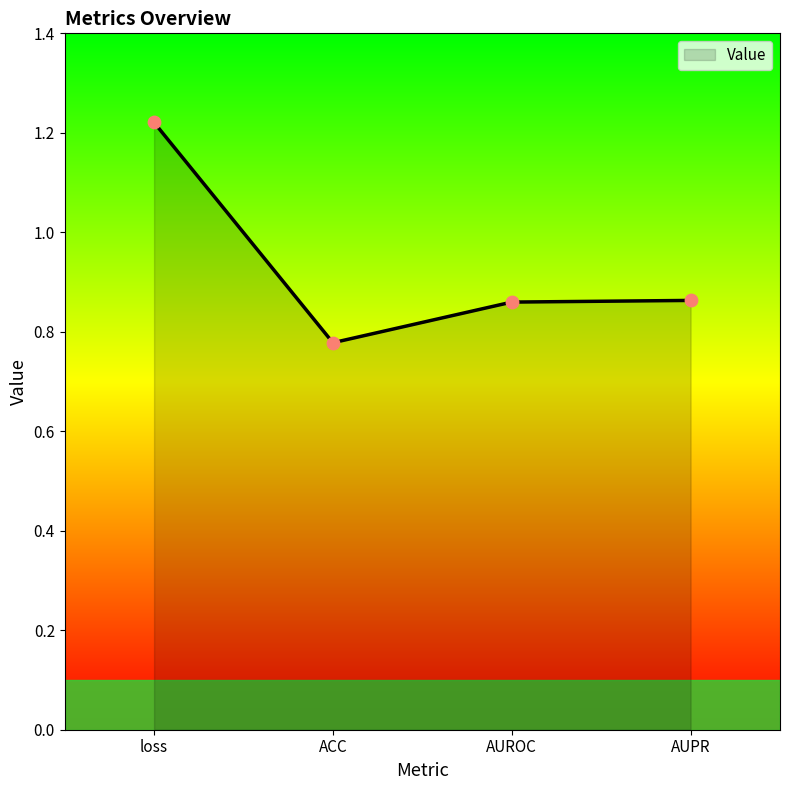

Between AUPR and ACC, which is larger?

AUPR